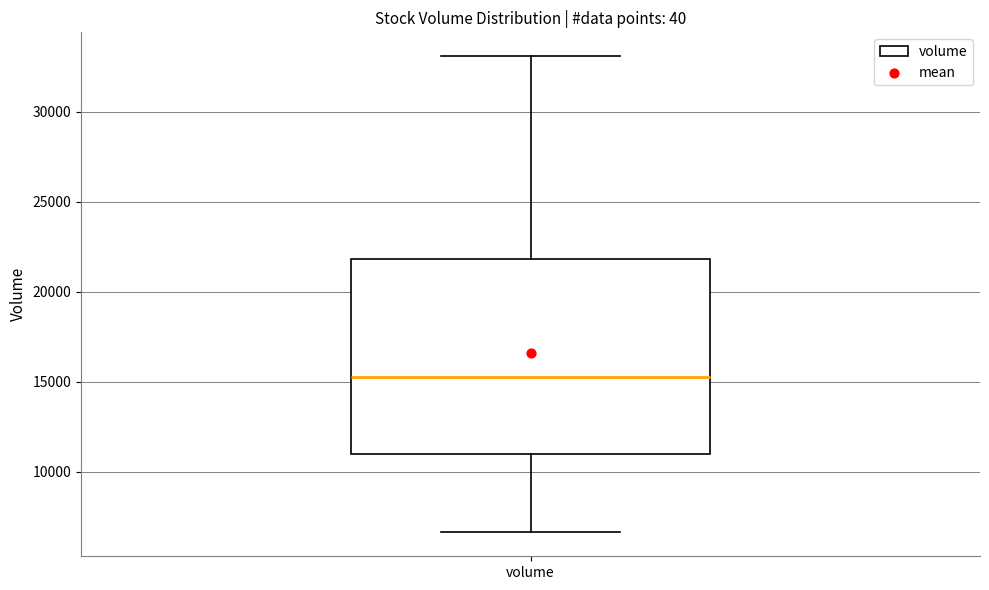

Transcribe this box plot: give where the median line is, the range the box spans, and where the two whiskers end, as read against the y-axis. The values are not printed on the chart, so give them approximately, as read against the axis.

median 15000, box 11000 to 22000, whiskers 6500 to 33000